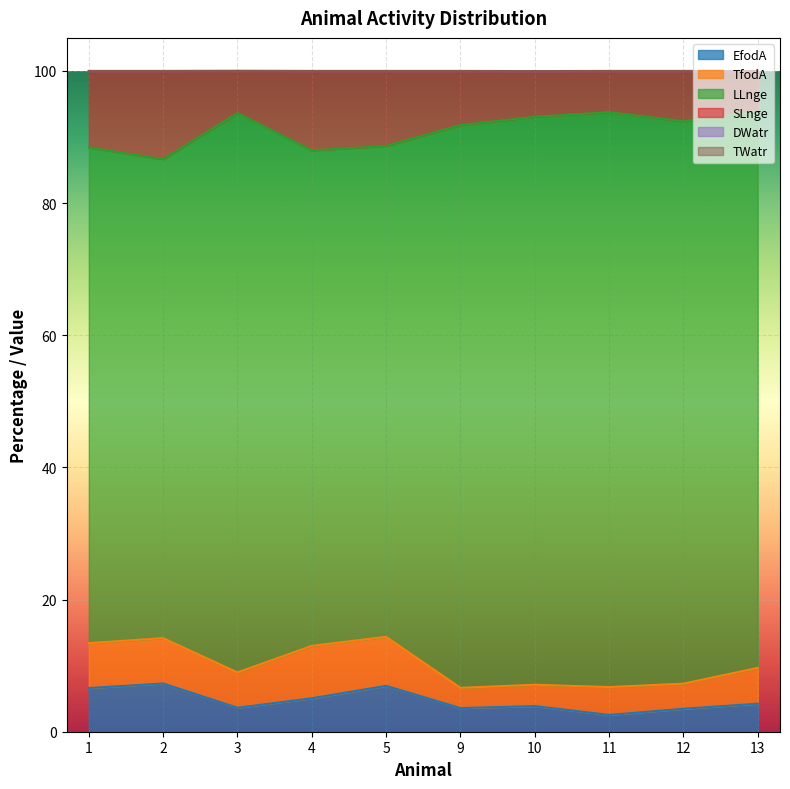

Which series changed the most between 1 and 10?

LLnge